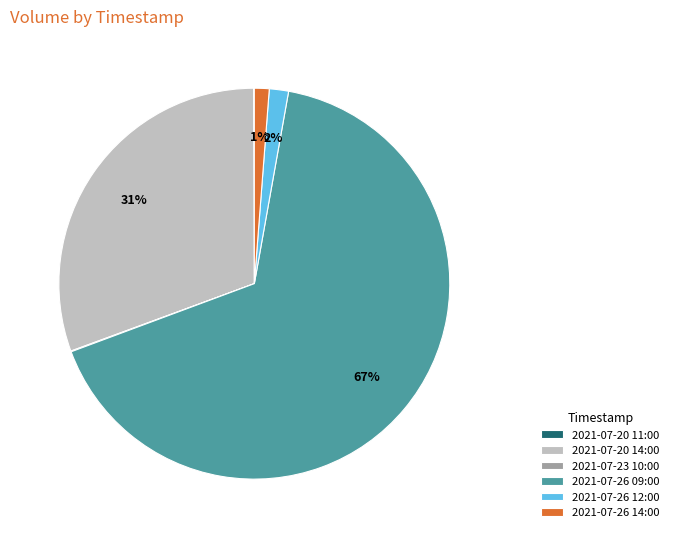

Which category has the biggest portion of the pie?

2021-07-26 09:00